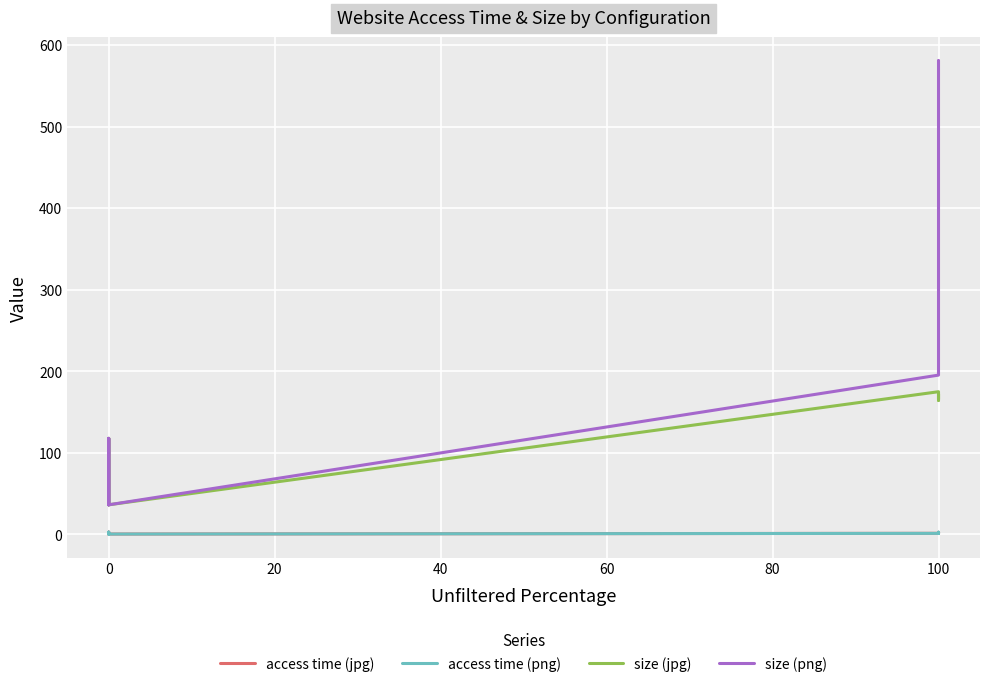

Reading left to right, what are all the values shown in this chart?

access time (jpg): 2.3	2.7	0.5	0.4	2.3	2.7	0.4	0.4	1.3	2.3	1.4	2.6
access time (png): 2.4	2.6	0.5	0.4	2.4	2.6	0.5	0.4	1.3	2.5	1.4	2.7
size (jpg): 117.5	39.7	36.9	36.3	117.7	39.7	37.1	36.3	174.9	164.4	172.2	166.2
size (png): 117.5	39.7	36.9	36.3	117.7	39.7	37.1	36.3	195.3	195.3	580.8	580.7